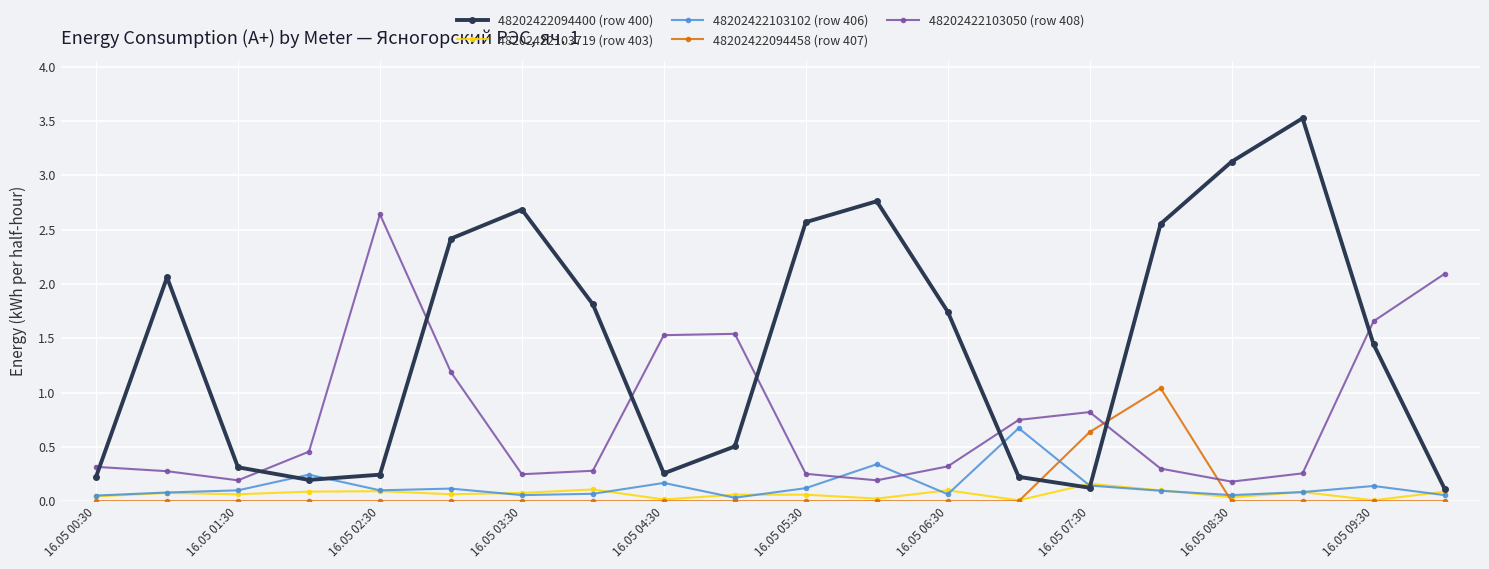

In 48202422094400 (row 400), how many points are lower than both neighbors (excluding endpoints)?

3